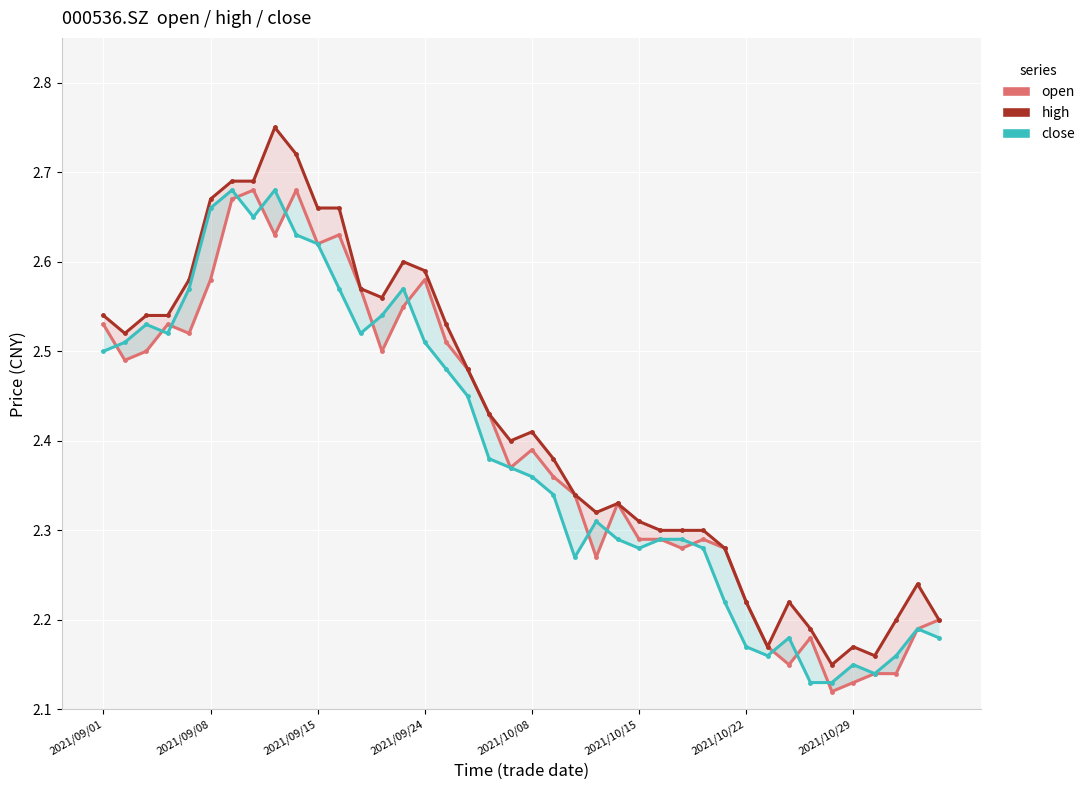

True or false: high and open intersect in this chart.

False